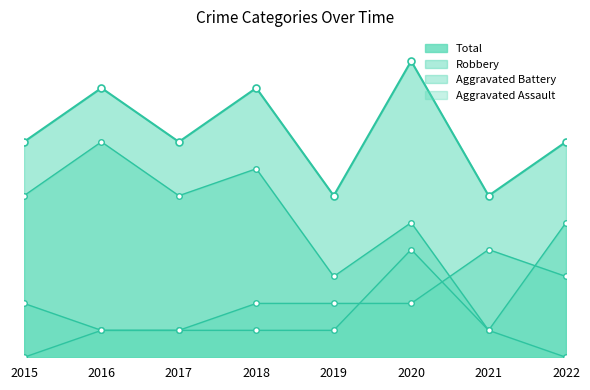

At how many categories does at least one series exceed 2?

8